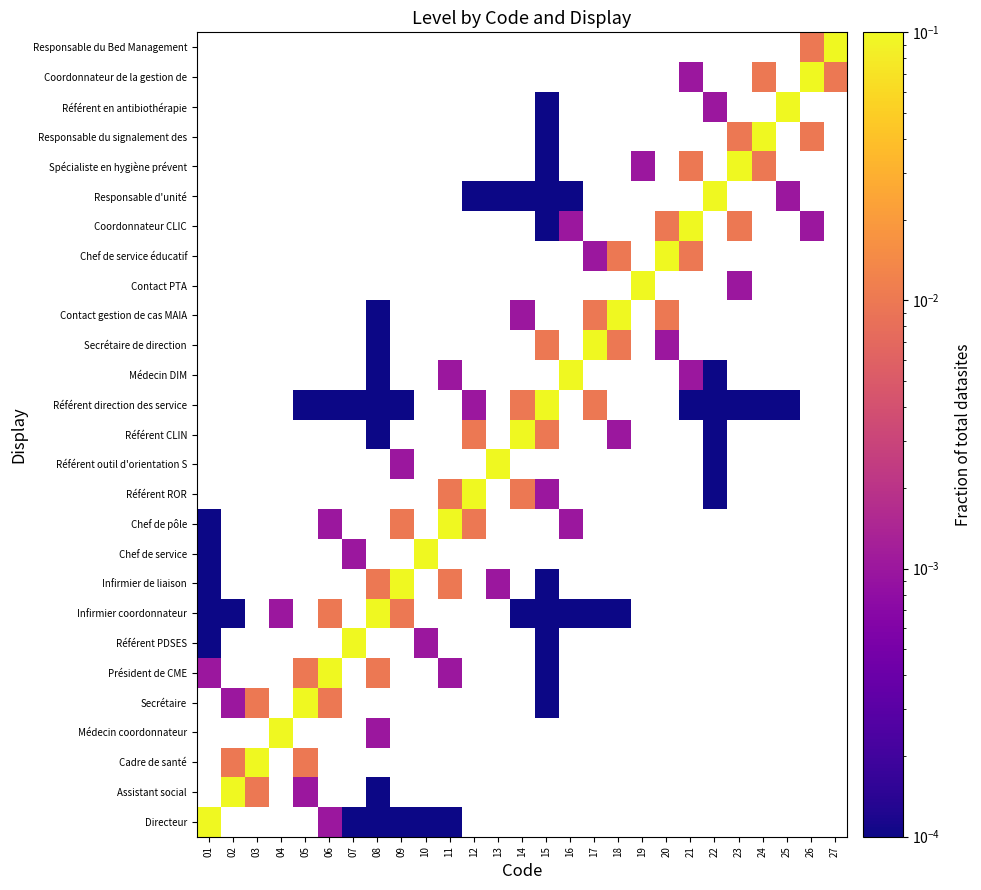

List the labels in order of Directeur value, smallest first.

07, 08, 09, 10, 11, 12, 13, 14, 15, 16, 17, 18, 19, 20, 21, 22, 23, 24, 25, 26, 27, 01, 02, 03, 04, 05, 06